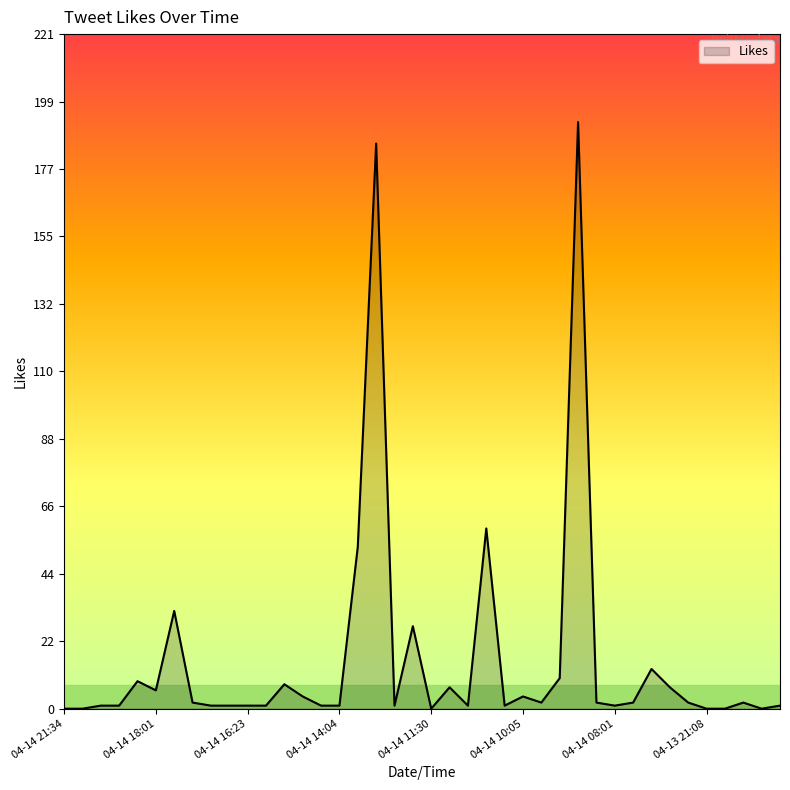

What is the greatest value displayed?

192